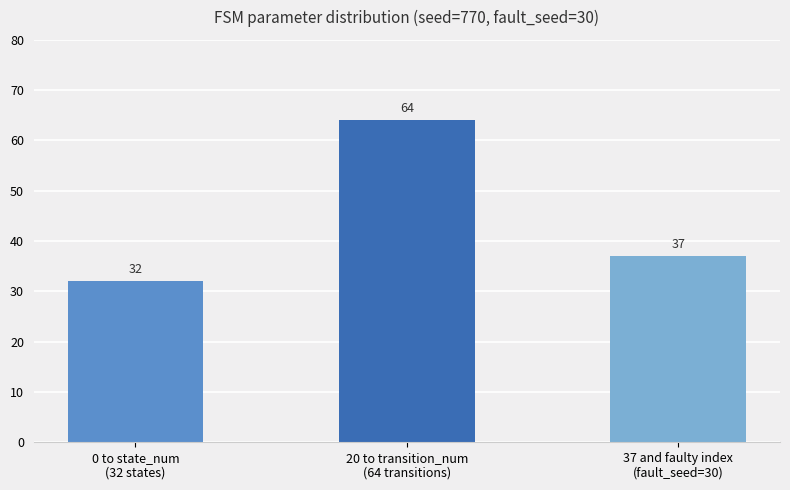

What is the ratio of the value at 0 to state_num
(32 states) to the value at 37 and faulty index
(fault_seed=30)?

0.9